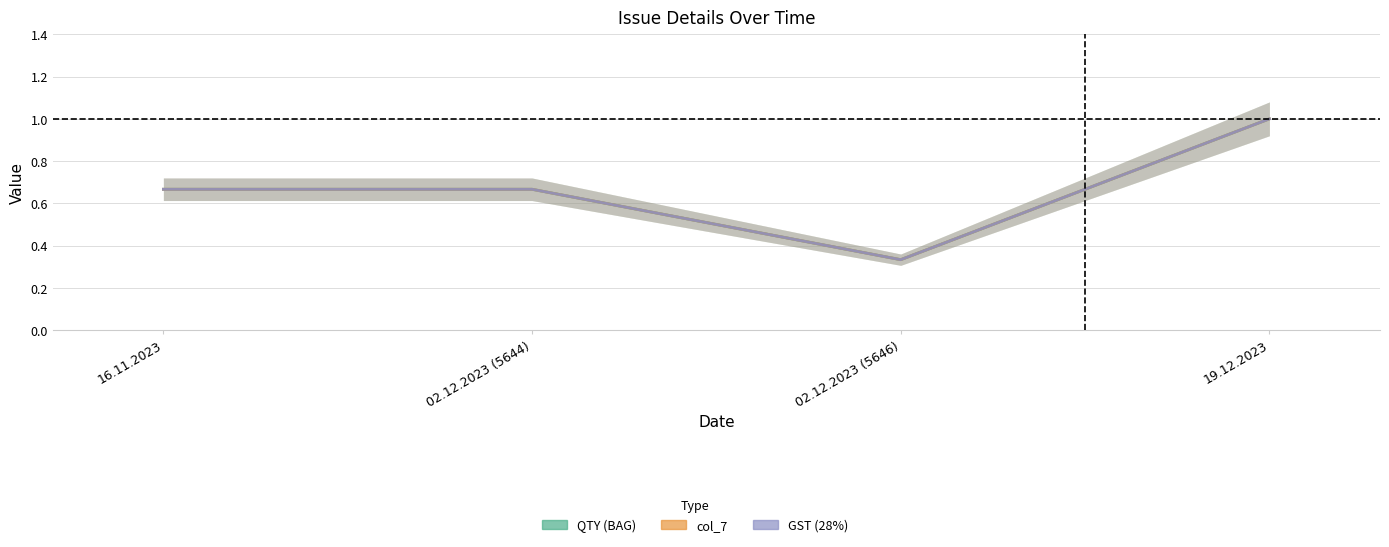

Which series changed the most between 16.11.2023 and 02.12.2023 (5646)?

QTY (BAG)